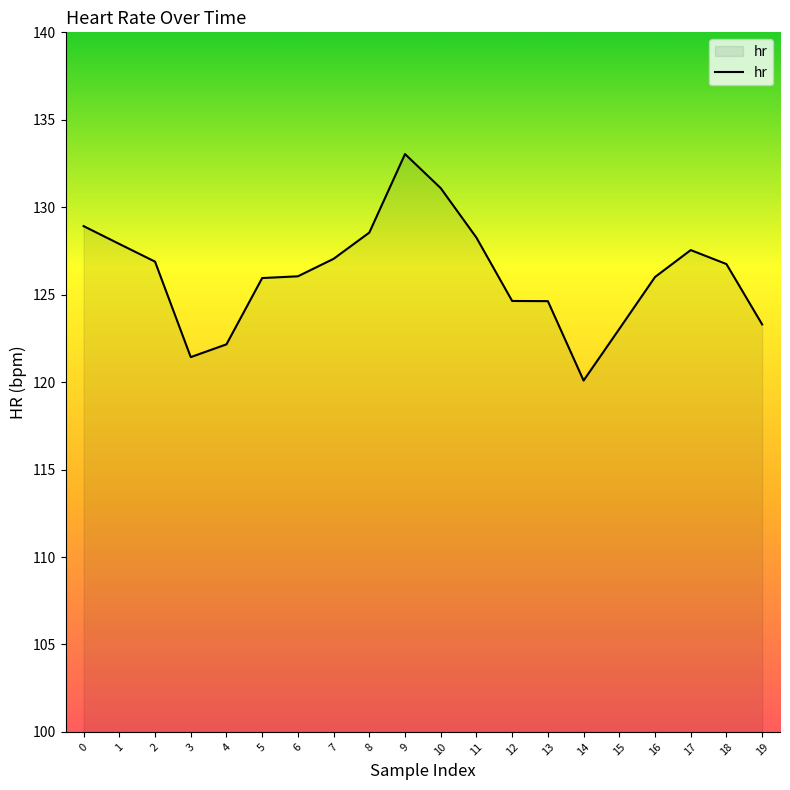

At which category does the chart reach its minimum across all series?

14